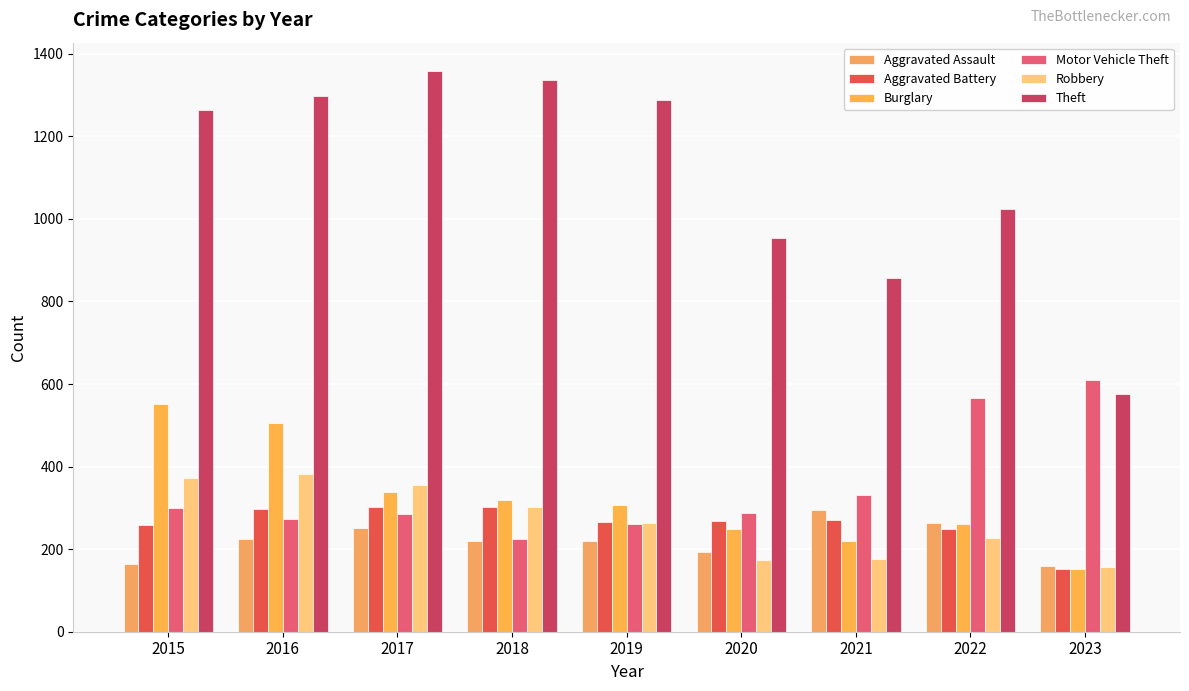

Which series has the widest spread of values?

Theft